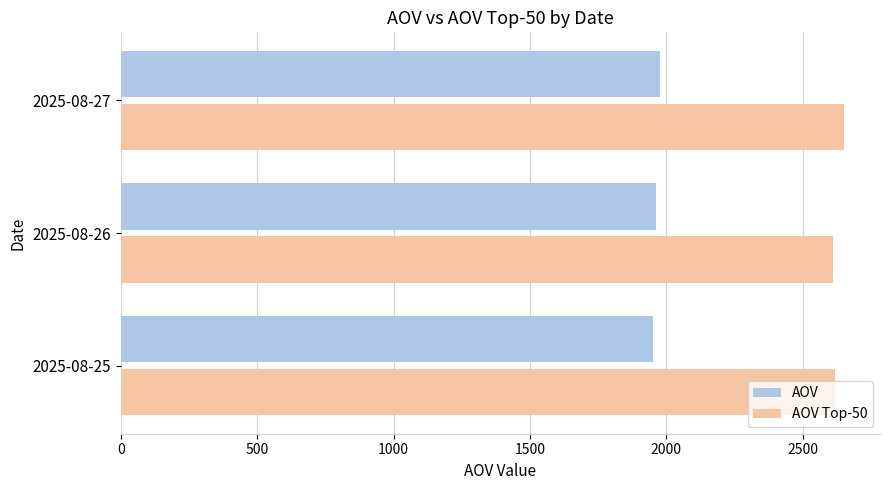

What is the spread (max minus min) of values at 2025-08-26?

648